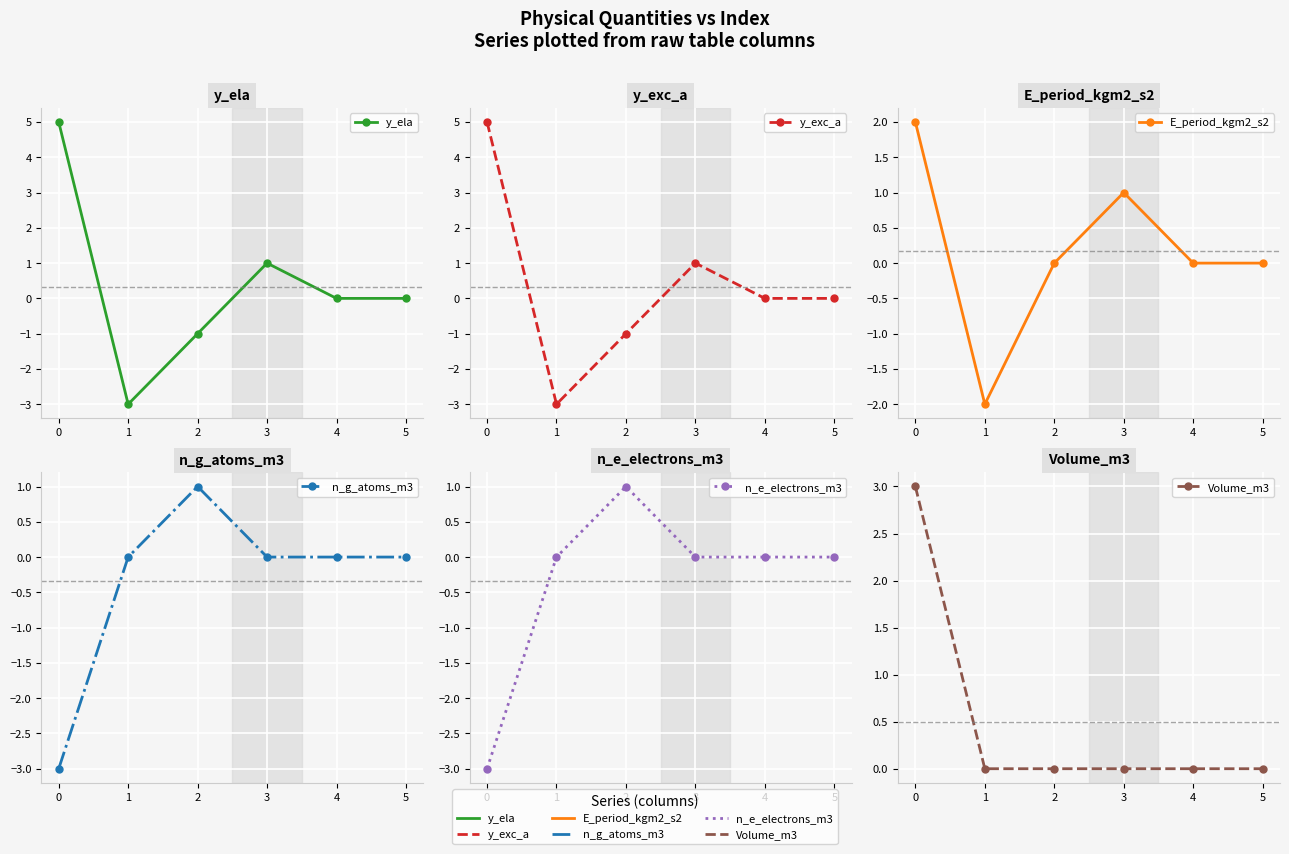

At which label does n_g_atoms_m3 first exceed 0?

2